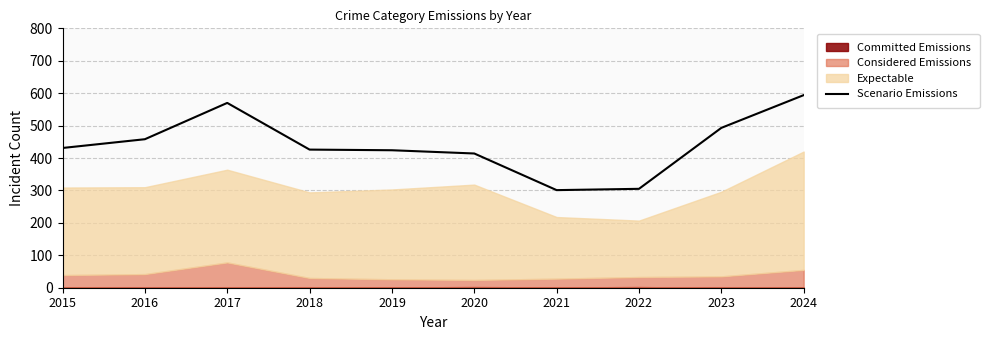

What is the value of the 3rd point from the left?

570